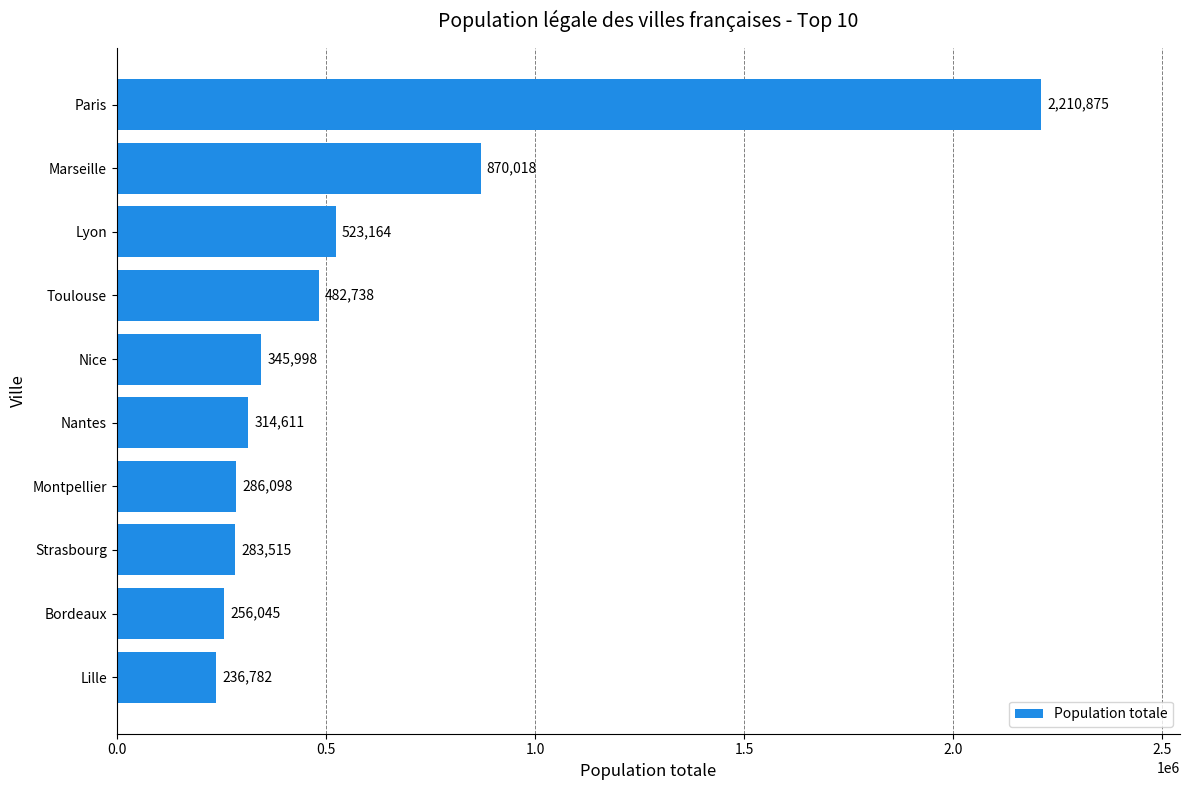

What is the change in value from Lille to Paris?

+1974093